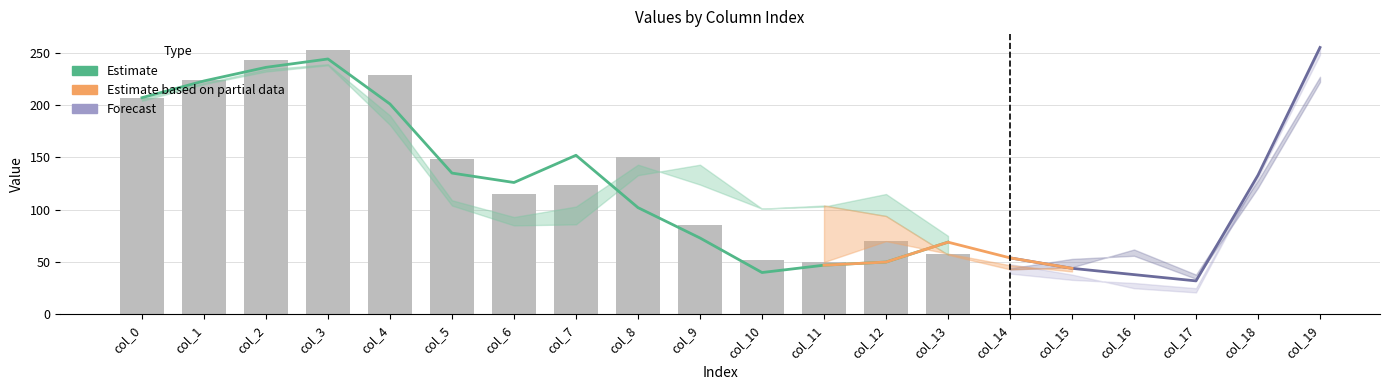

Reading left to right, what are all the values shown in this chart?

col_1: 207	223	236	244	201	135	126	152	102	73	40	47	50	69	54	44	38	32	133	255
col_3: 207	224	243	253	229	148	115	124	150	85	52	50	70	58	47	41	54	49	142	255
col_7: 206	221	234	239	190	109	93	103	143	124	101	104	94	57	43	45	62	38	128	227
col_8: 204	220	232	238	181	104	85	86	133	143	101	103	115	75	44	53	56	34	121	222
col_15: 190	208	206	221	183	102	69	61	114	130	148	137	94	62	48	38	25	21	131	248
col_16: 186	205	204	215	182	110	69	68	111	141	147	118	65	35	39	33	30	25	131	255